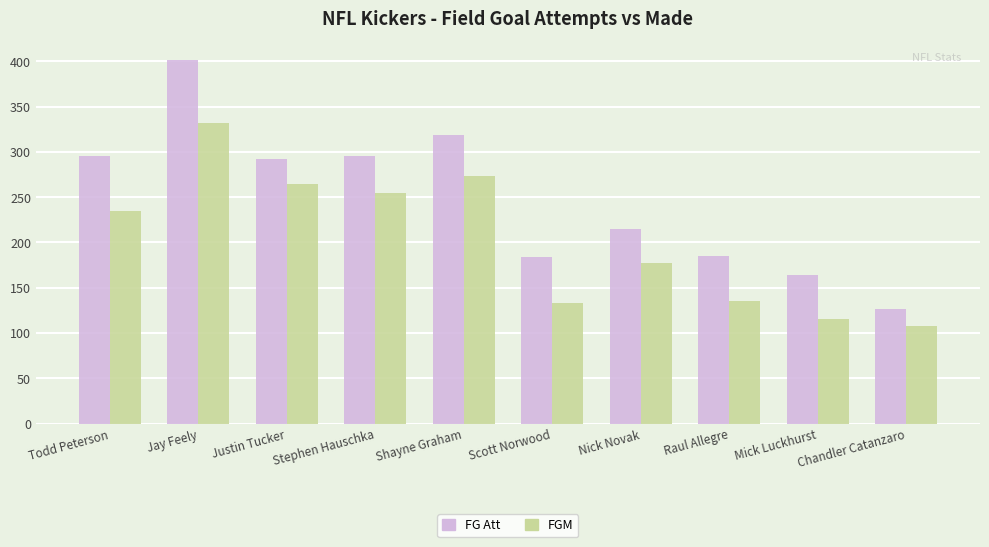

How many bars are there in total?

20